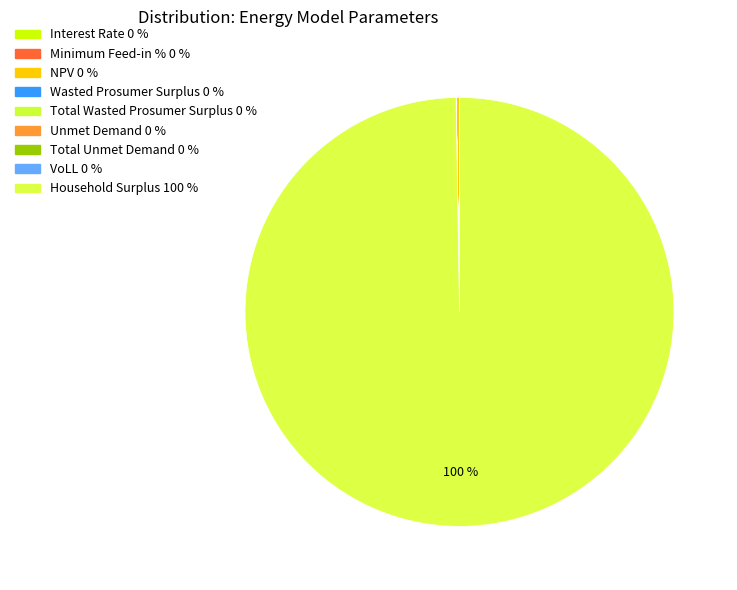

True or false: Total Unmet Demand accounts for 1% of the total.

False